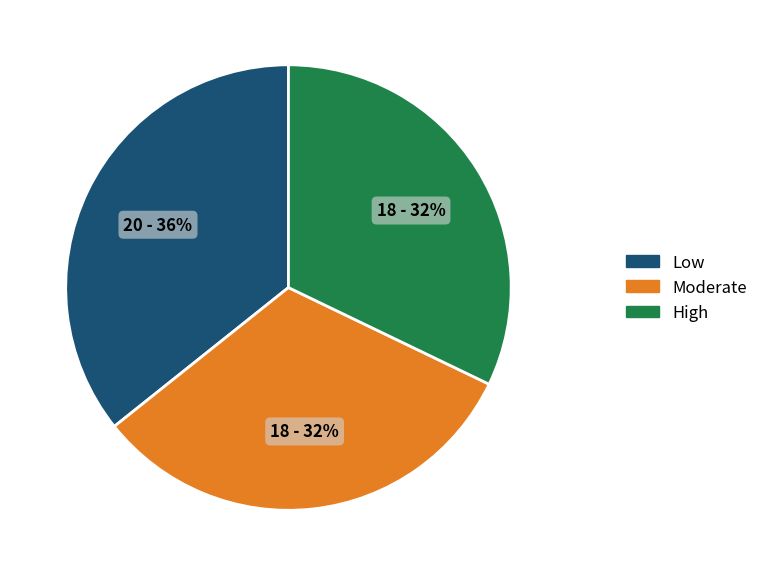

To the nearest percent, what is the difference between the largest and smallest slice percentages?

4%